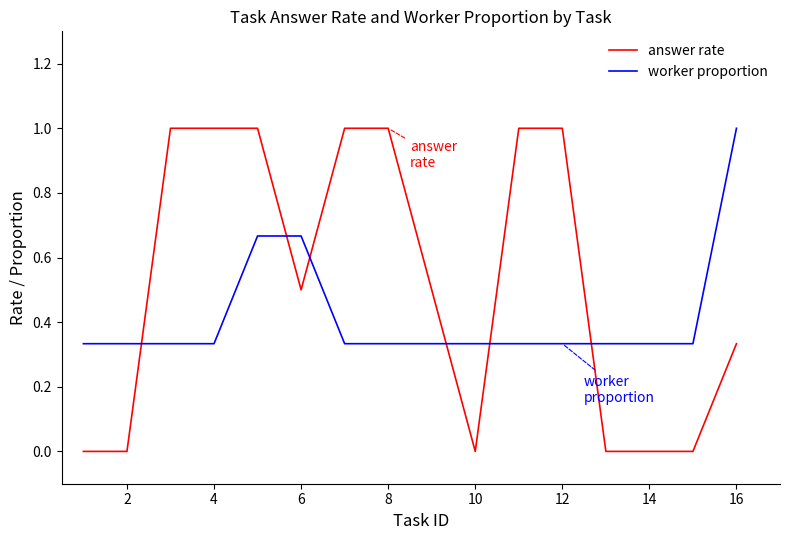

Rank the series by their average value, from lowest to highest.

worker proportion, answer rate